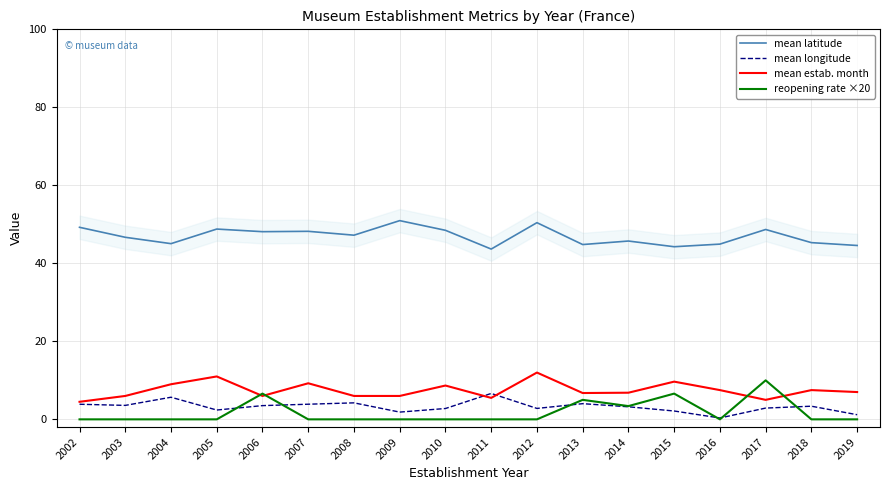

Rank the series by their maximum value, from lowest to highest.

mean longitude, reopening rate ×20, mean estab. month, mean latitude